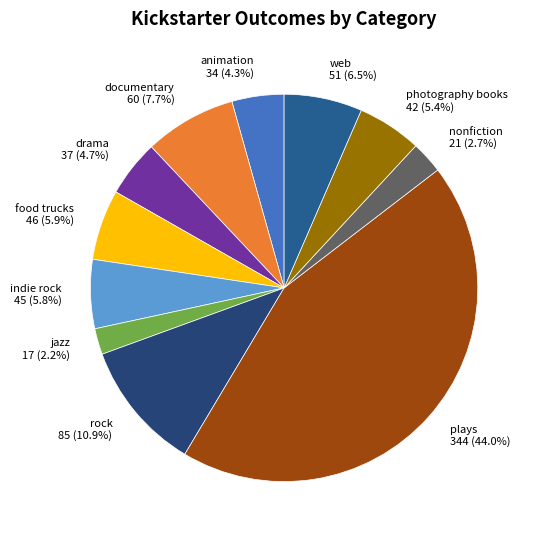

What is the smallest slice in the pie chart?

jazz